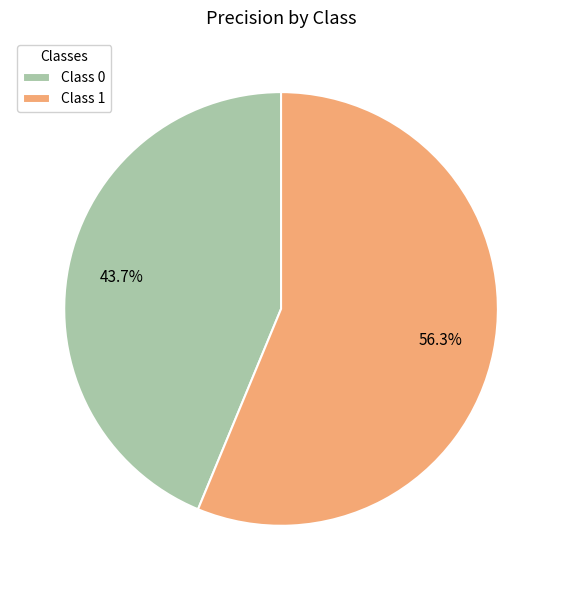

Rank the categories by value from lowest to highest.

Class 0, Class 1